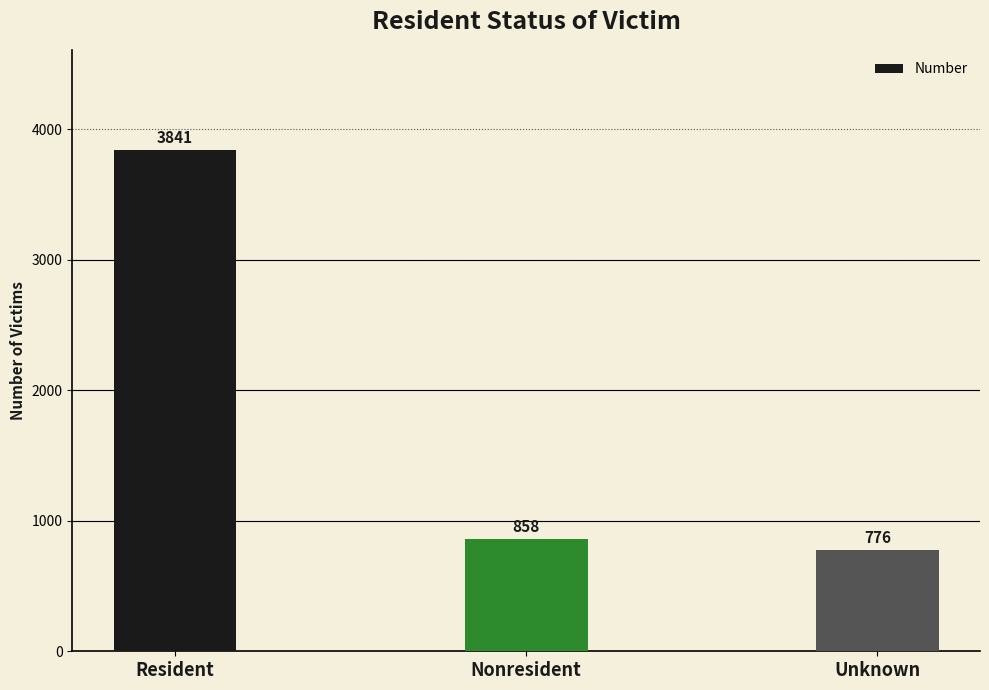

Reading right to left, what are all the values shown in this chart?

Unknown=776	Nonresident=858	Resident=3841